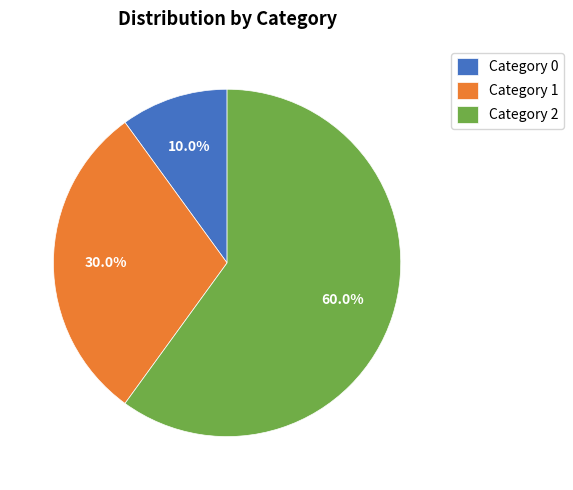

How many slices are in this pie chart?

3